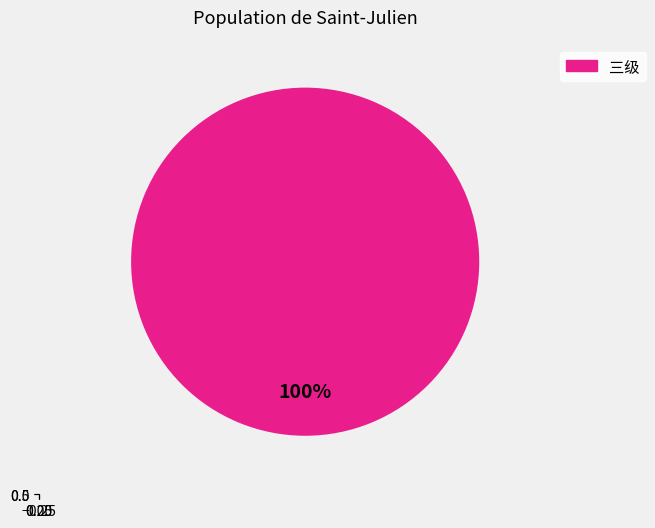

Combined, what portion of the pie is 三级 and 二级?

100.0%